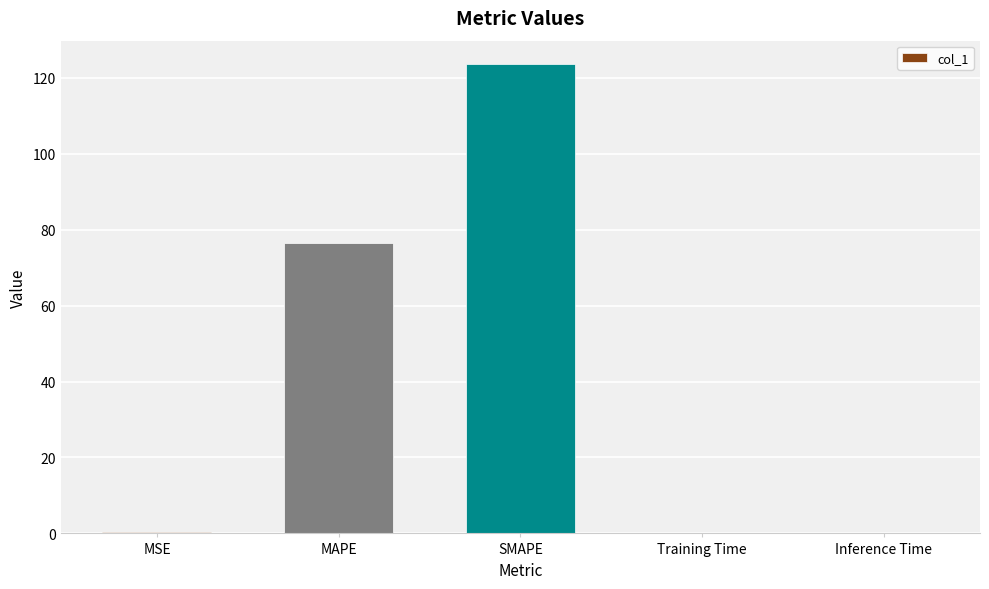

The chart shows a value of 0.1 at Training Time. True or false?

True